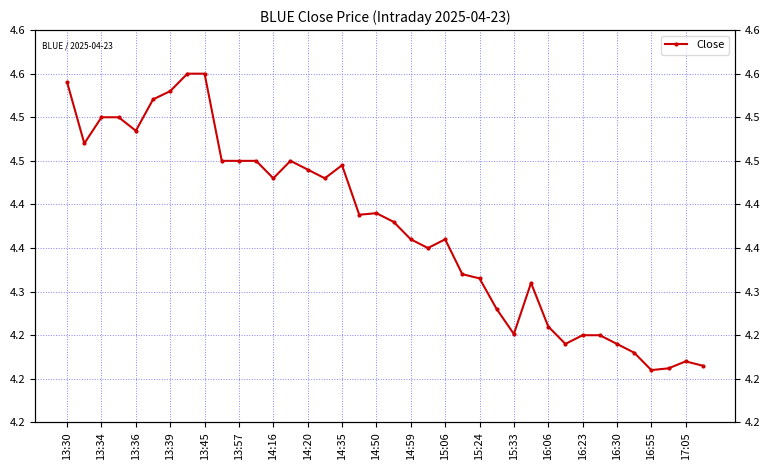

How many data points does each series have?

38